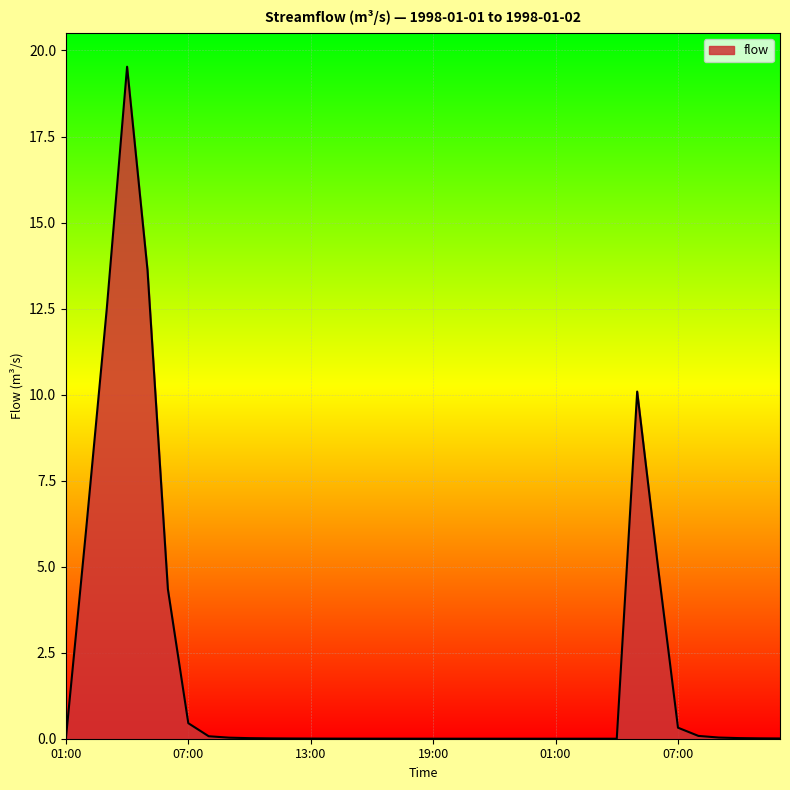

What is the difference between the maximum and minimum values?

19.5